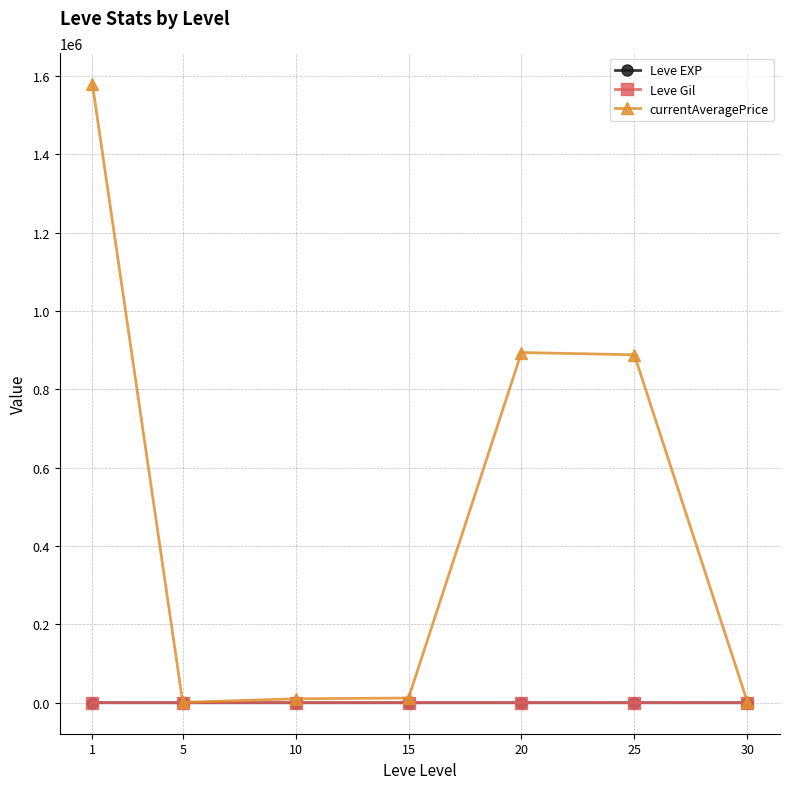

What is the value of the Leve Gil point at the 4th from the left?

594.3